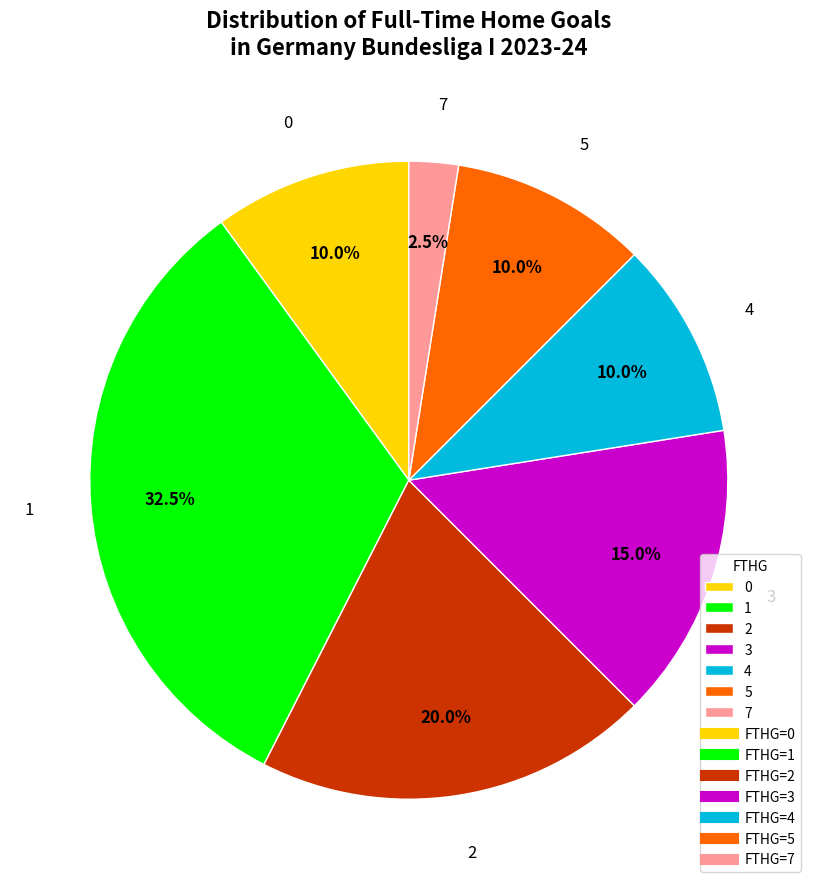

To the nearest percent, what is the average slice percentage?

14%